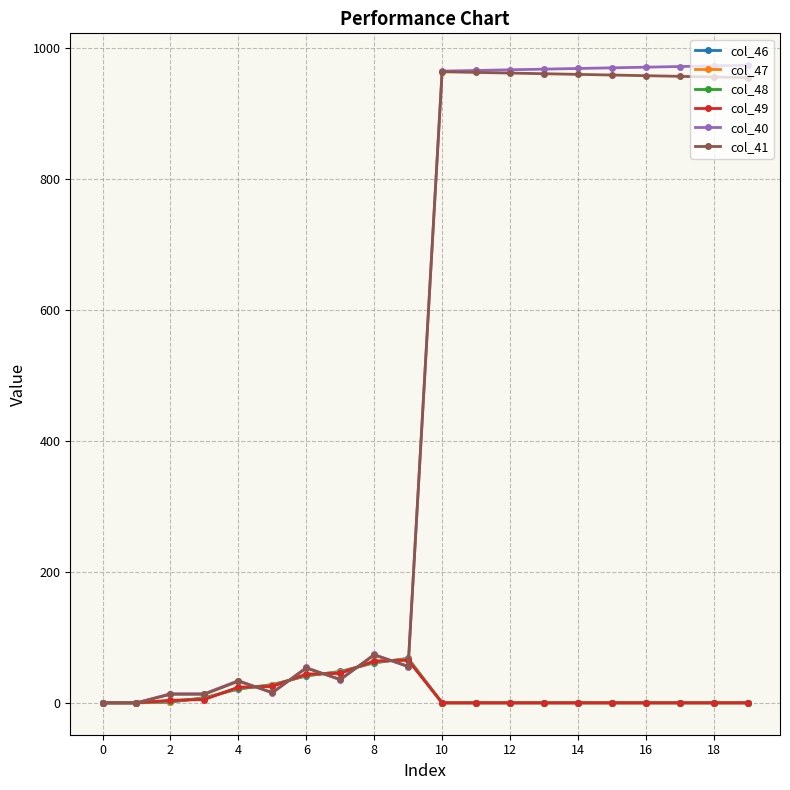

What is the value of the col_40 point at the 17th from the left?

971.0